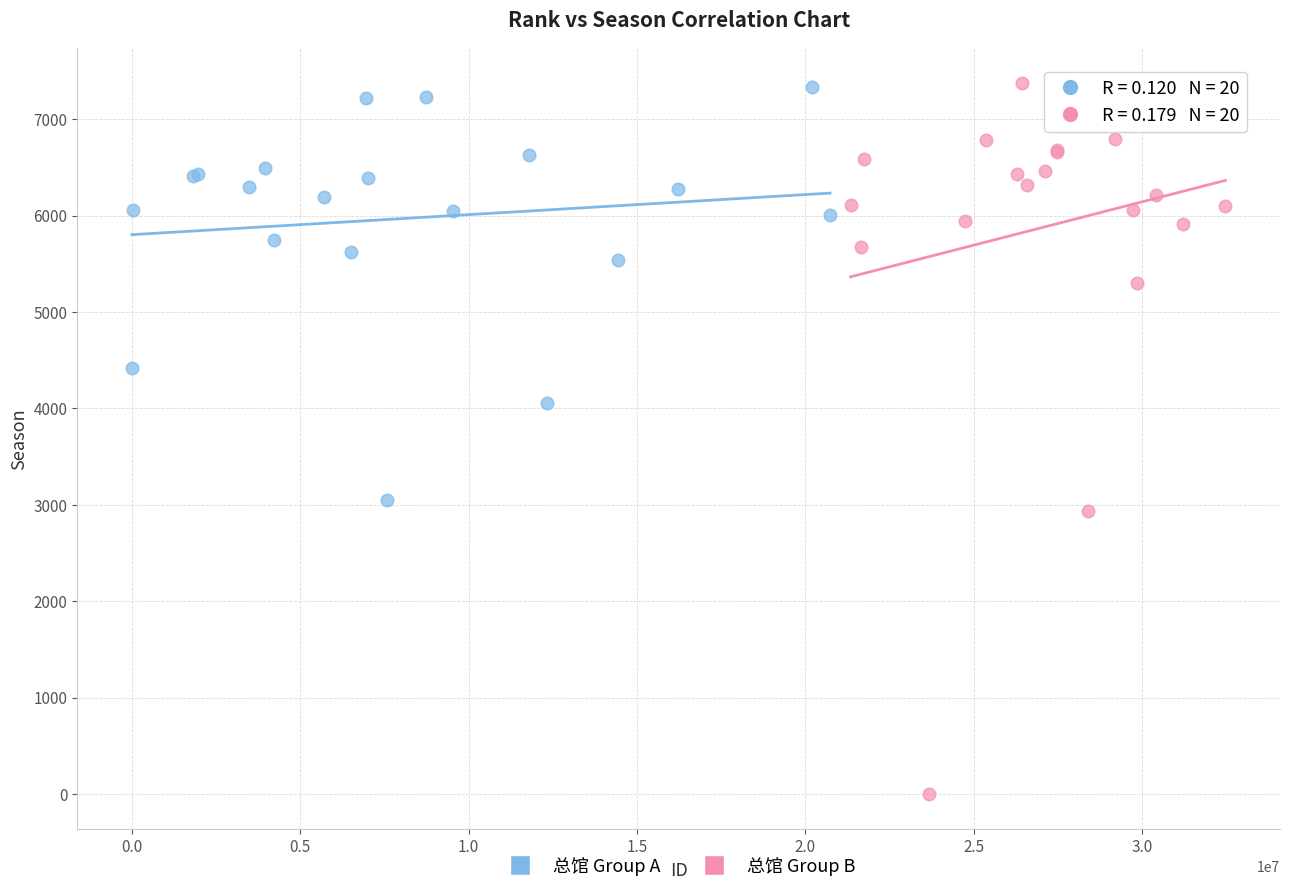

Which series has the largest Y range (max minus min)?

总馆 Group B